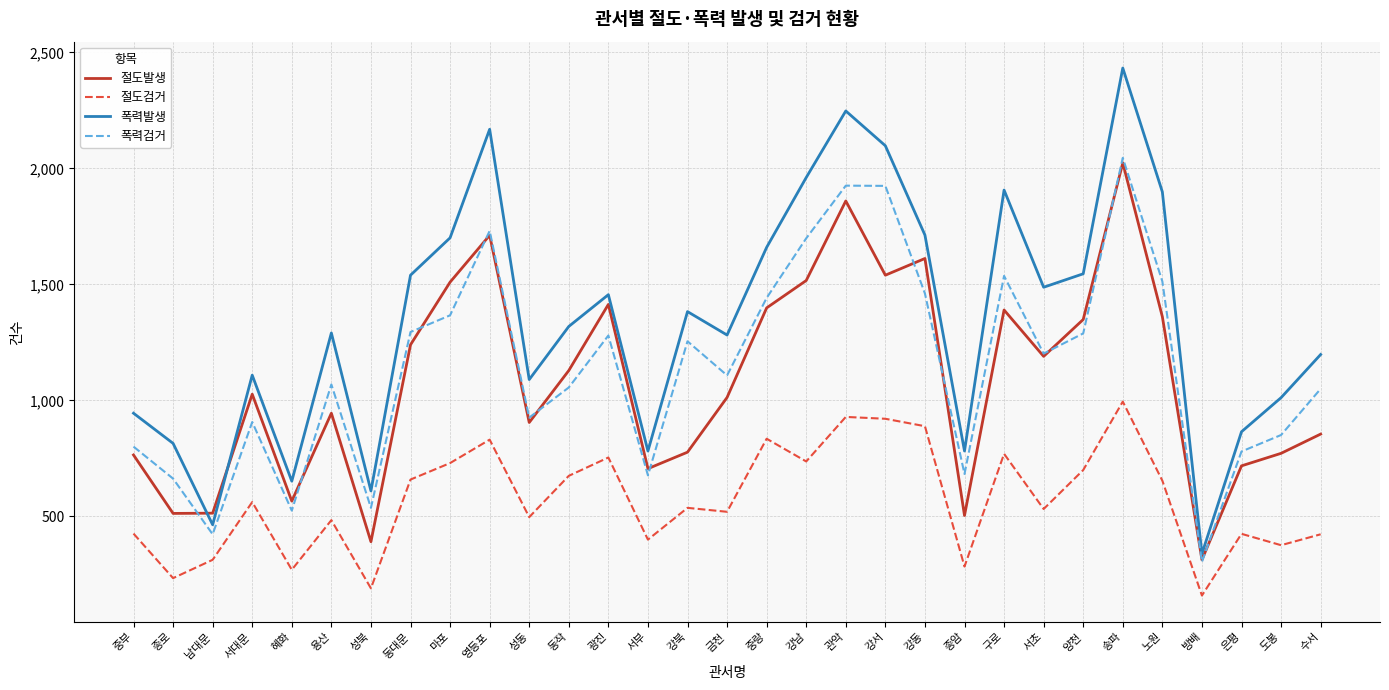

At 강서, list the series in order from largest to smallest.

폭력발생, 폭력검거, 절도발생, 절도검거